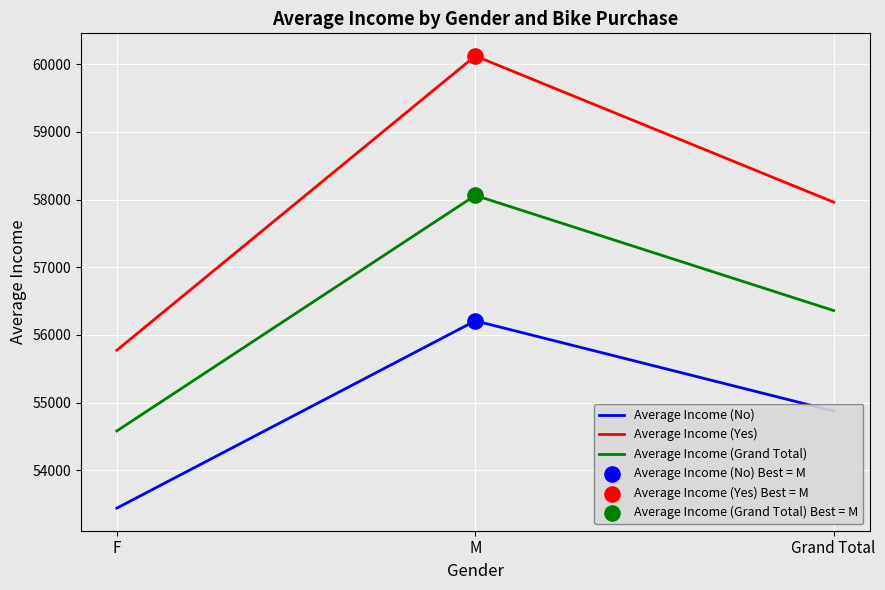

At how many categories does at least one series exceed 58515?

1